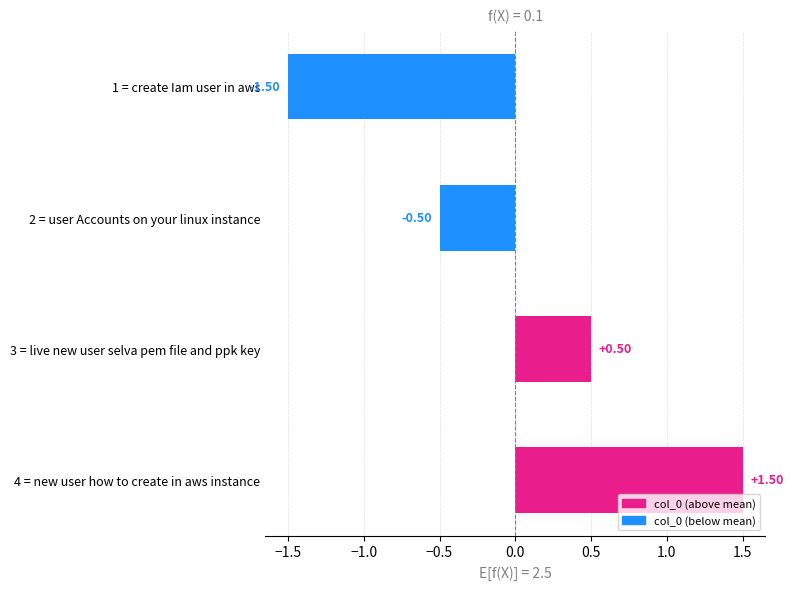

List the labels in order of value, smallest first.

1 = create Iam user in aws, 2 = user Accounts on your linux instance, 3 = live new user selva pem file and ppk key, 4 = new user how to create in aws instance